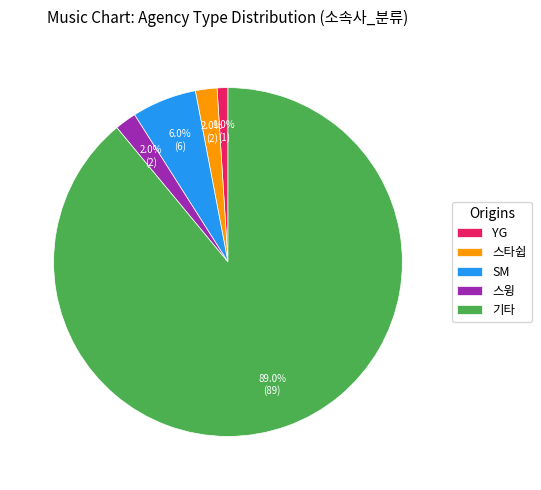

Which category accounts for the majority?

기타